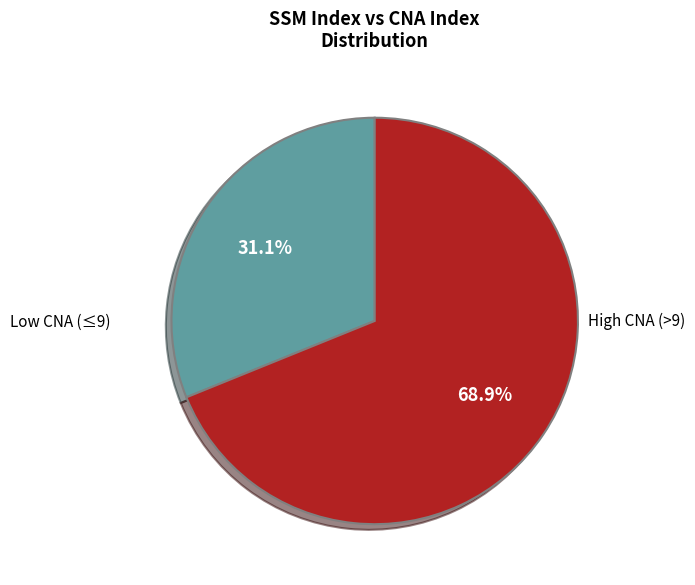

Which slice is the smallest?

Low CNA (≤9)